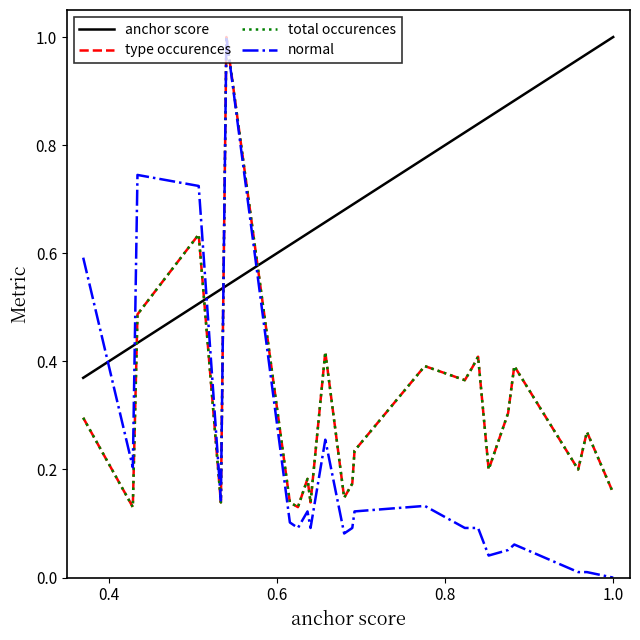

Which series has the largest total across all categories?

anchor score